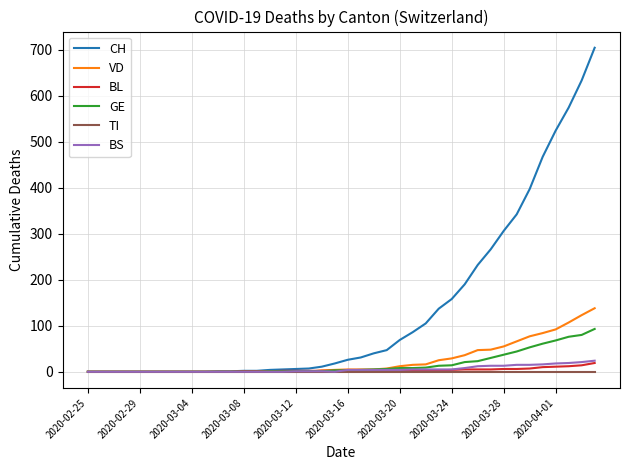

Which series has the largest range (max minus min)?

CH